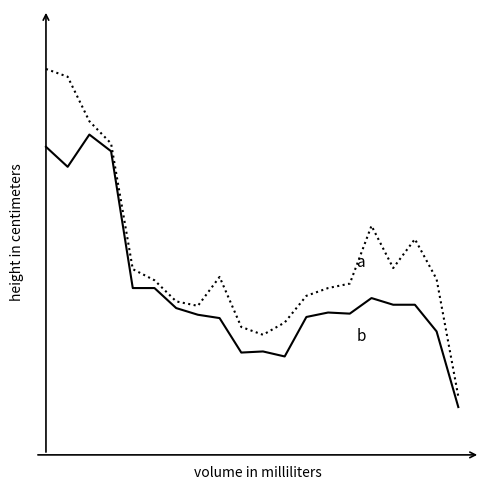

Does the chart have visible grid lines?

No